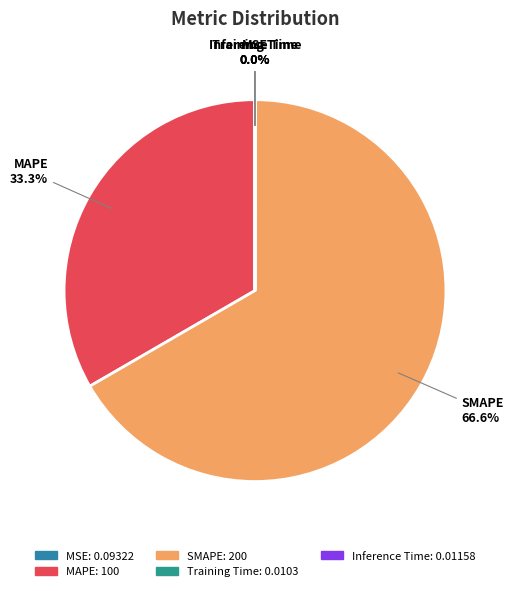

What is the largest slice in the pie chart?

SMAPE